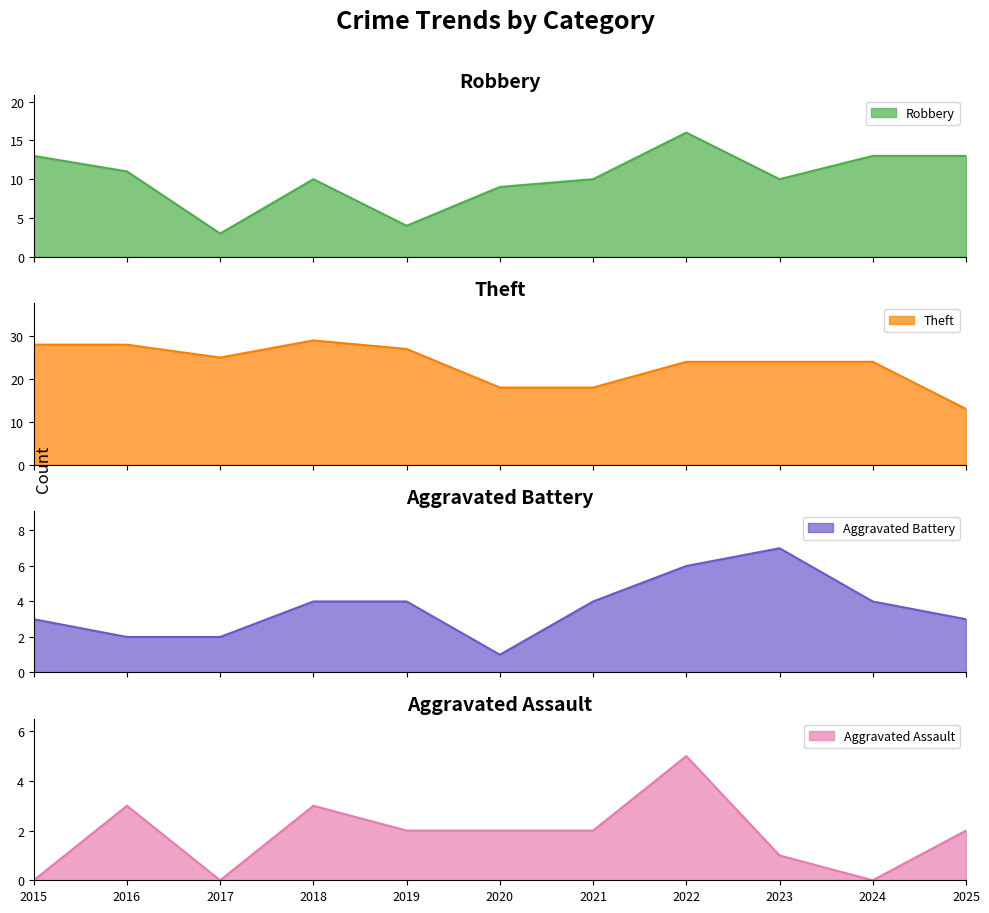

How many data points in Theft are less than 24?

3